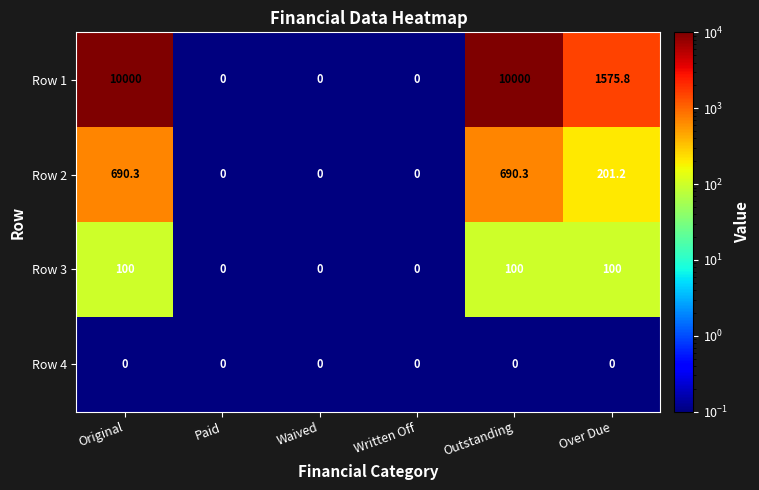

Which series changed the most between Original and Paid?

Row 1